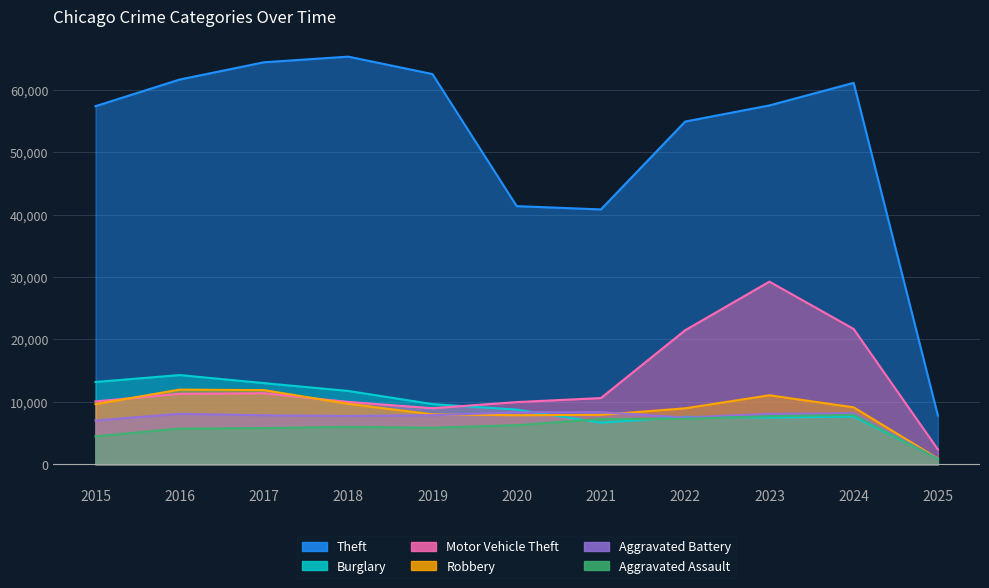

How many lines are shown in the chart?

6